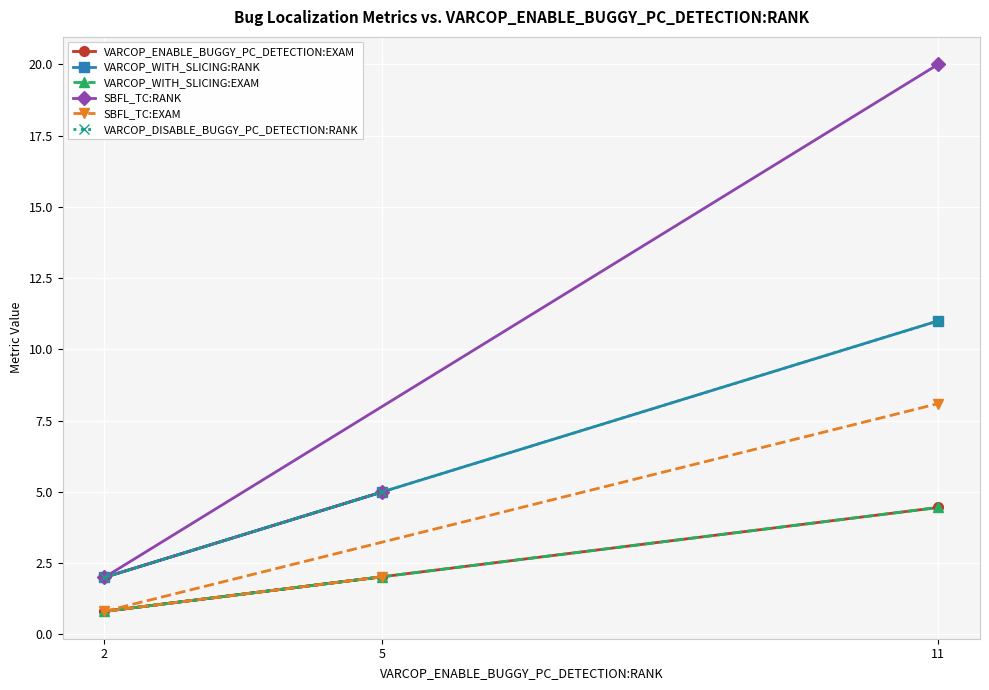

Is this an area chart (filled region under the line)?

No